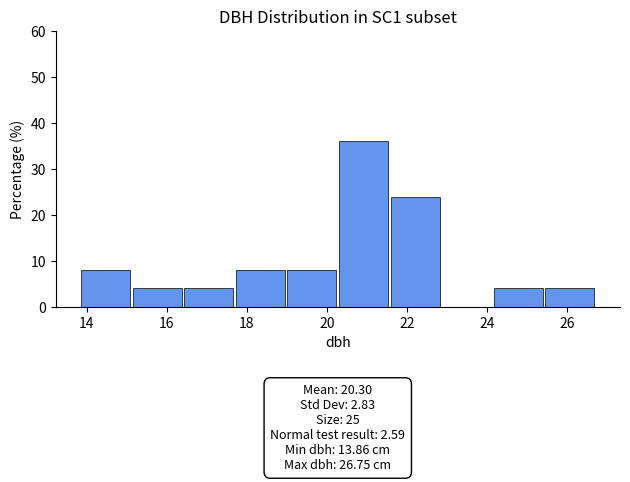

Over which range of the x-axis is the bar tallest?

20.4 to 21.6